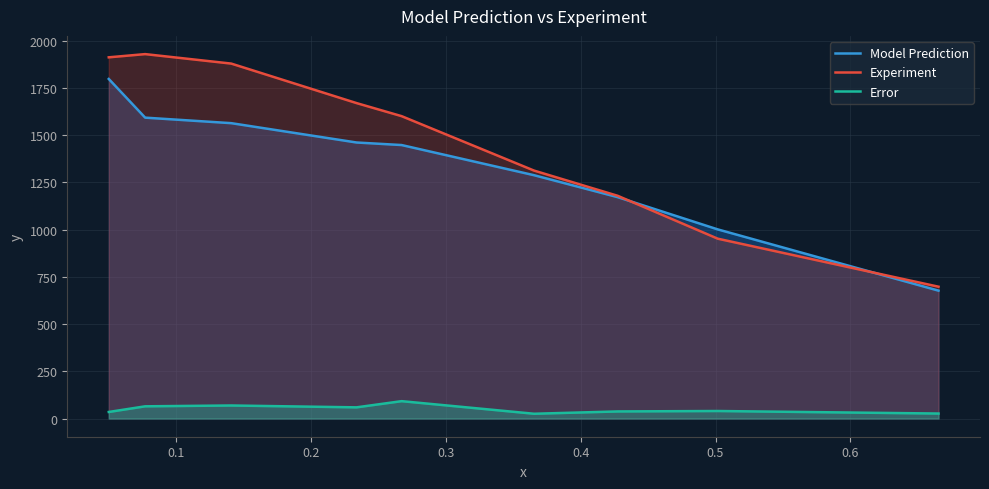

Which series has the largest total across all categories?

Experiment